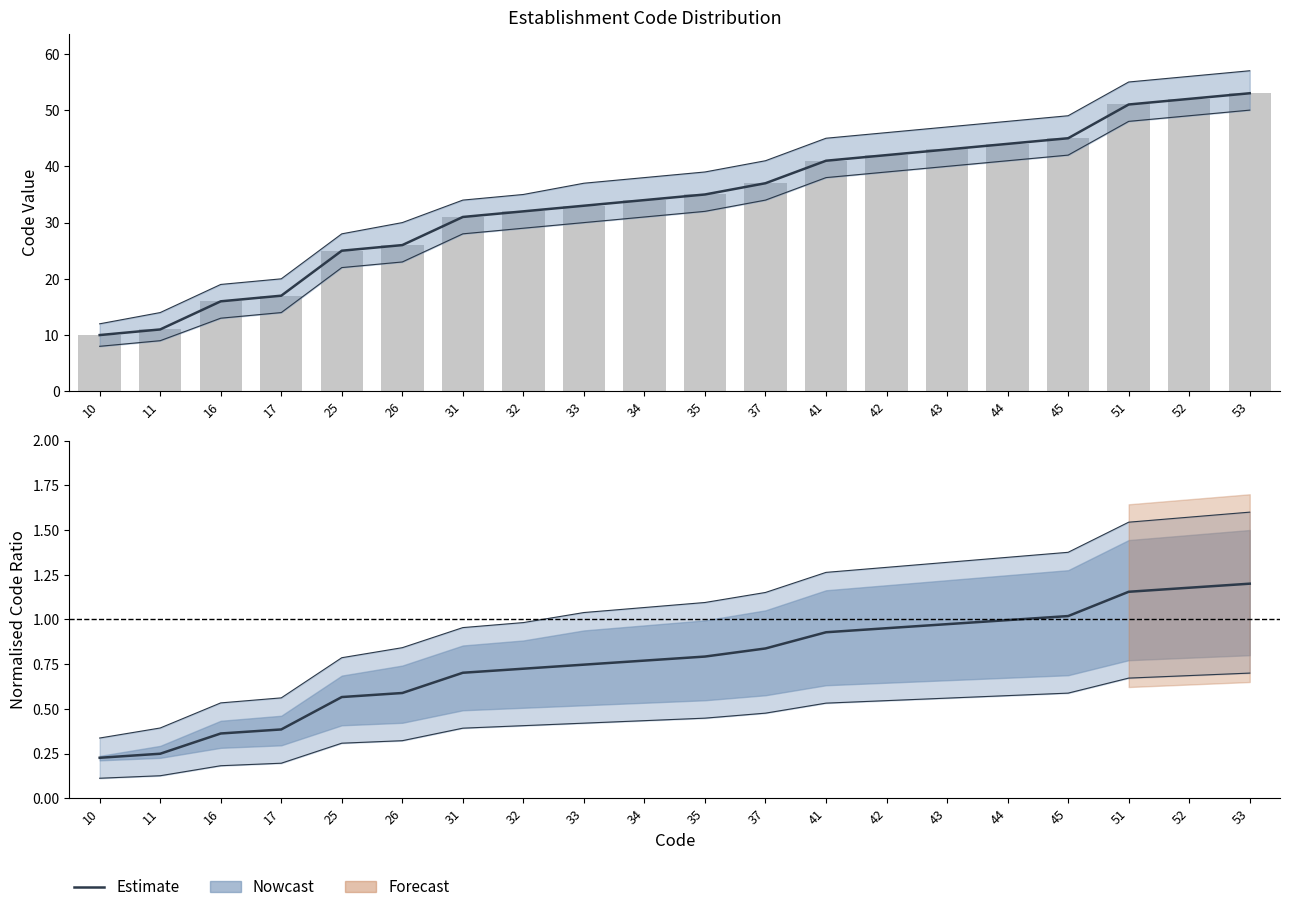

What is the value of the Estimate bar at the 15th from the left?

1.0